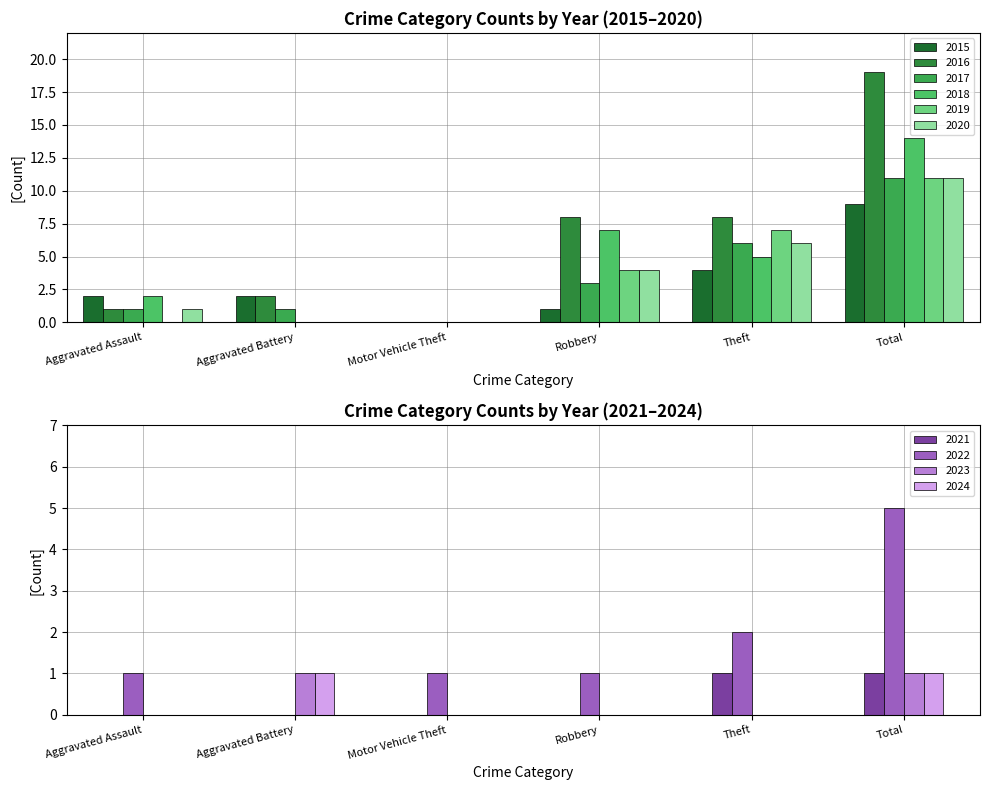

How many data points in 2019 are above 4?

2